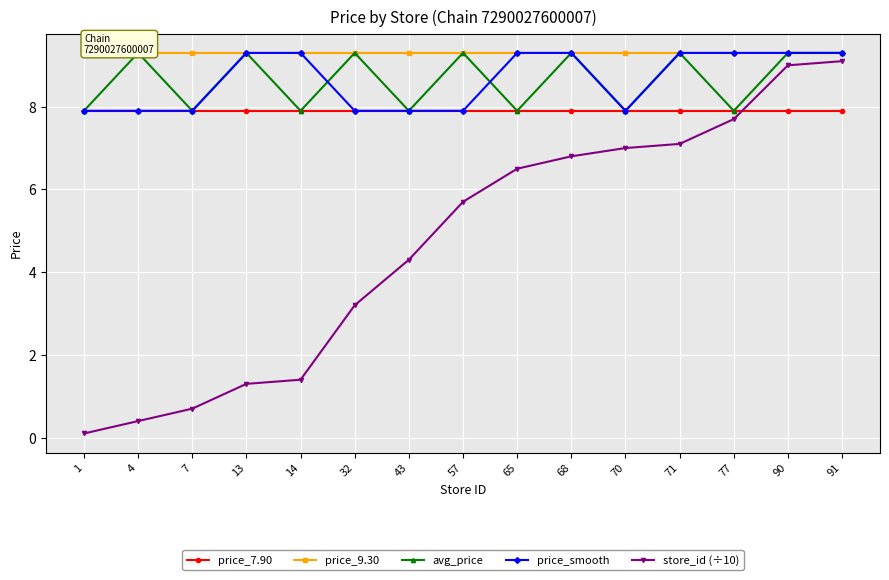

Is the value of store_id (÷10) at 7 greater than the value of avg_price at 68?

No